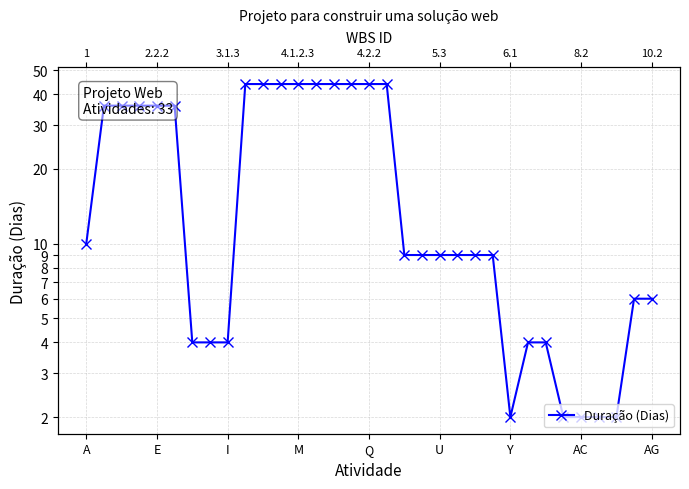

Reading right to left, transcribe all the data shown in this chart.

6	6	2	2	2	2	4	4	2	9	9	9	9	9	9	44	44	44	44	44	44	44	44	44	4	4	4	36	36	36	36	36	10